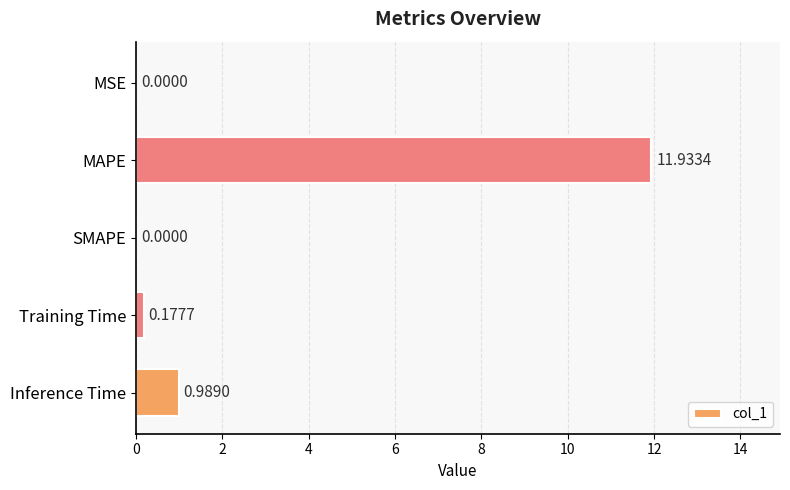

What is the sum of the values at MAPE and SMAPE?

11.9